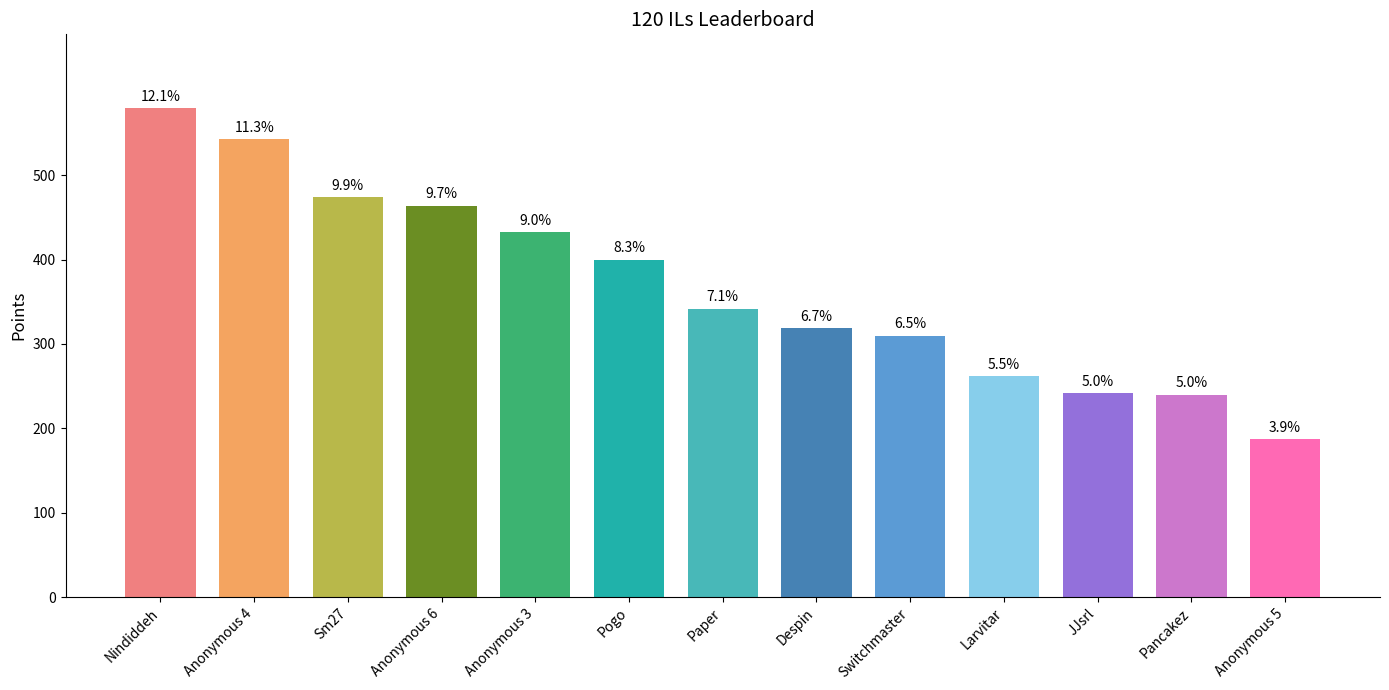

How many bars are there in total?

13